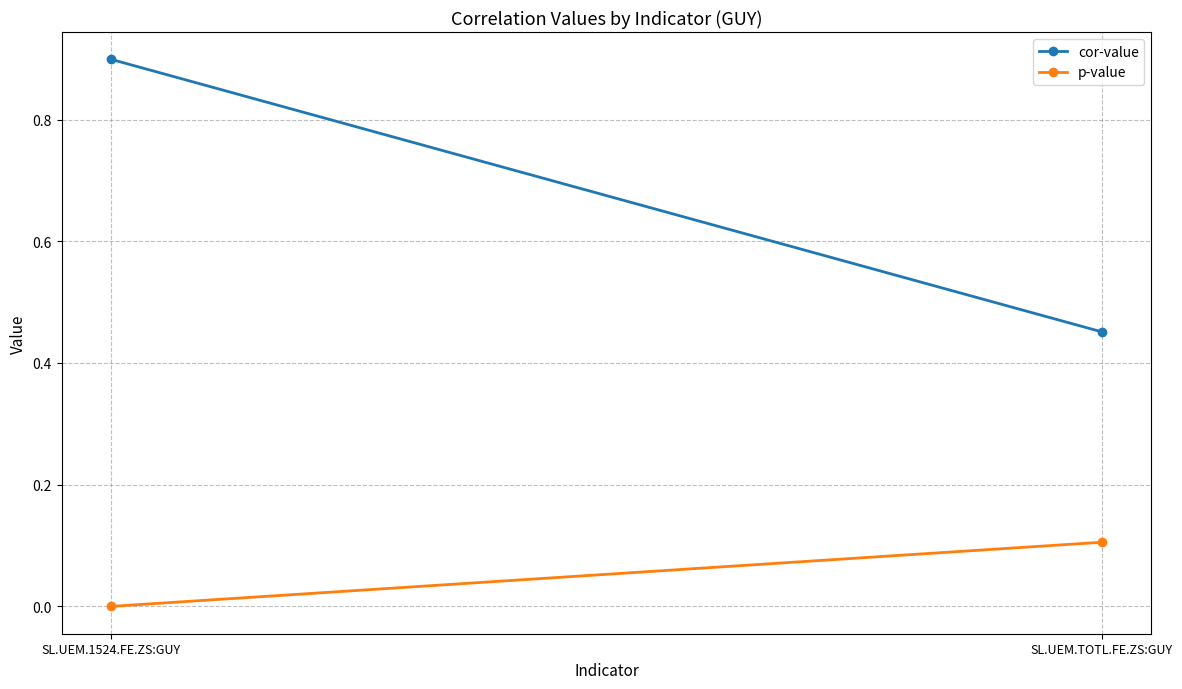

At which label is p-value closest to 0?

SL.UEM.1524.FE.ZS:GUY